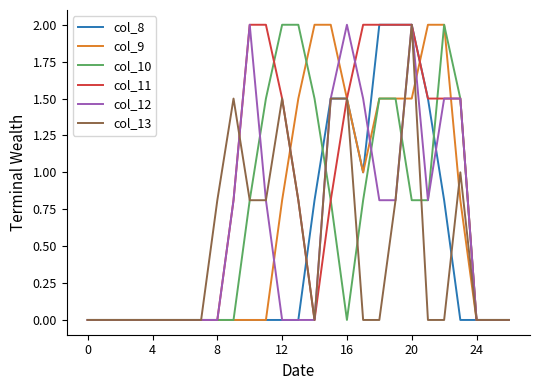

What are all the series names shown in the legend?

col_8, col_9, col_10, col_11, col_12, col_13